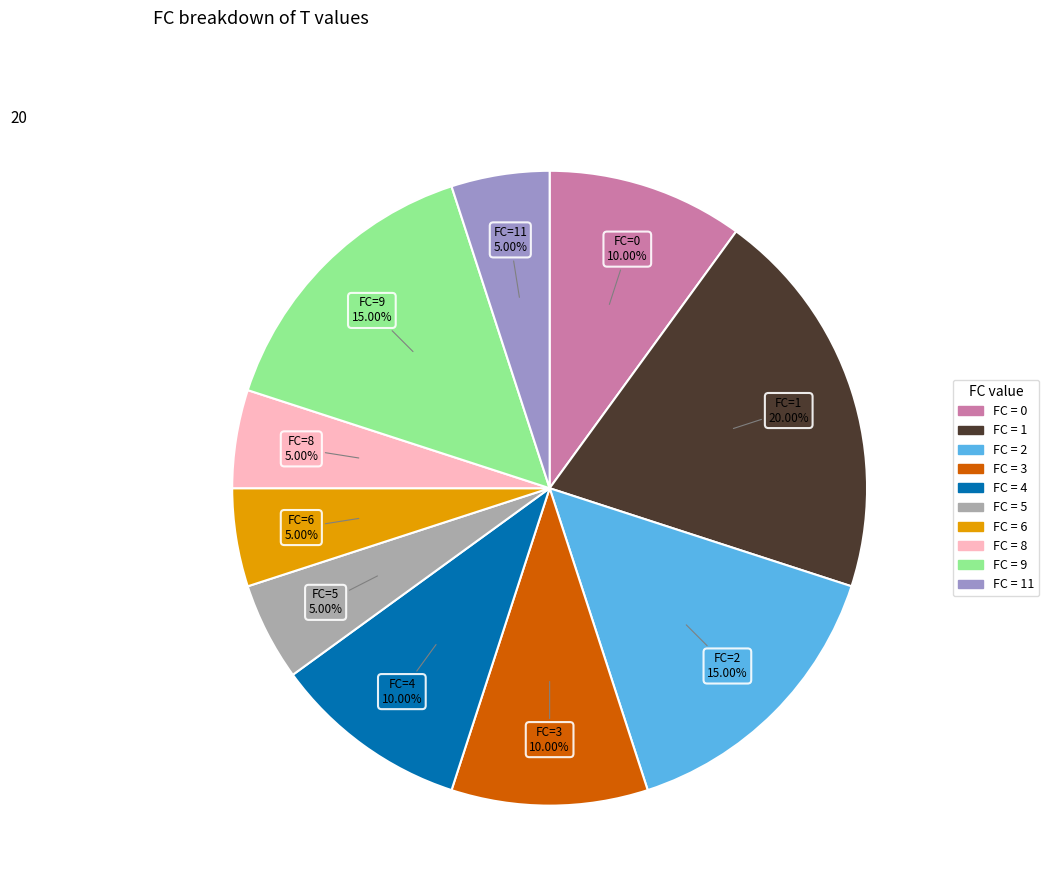

Does any single category account for the majority?

No